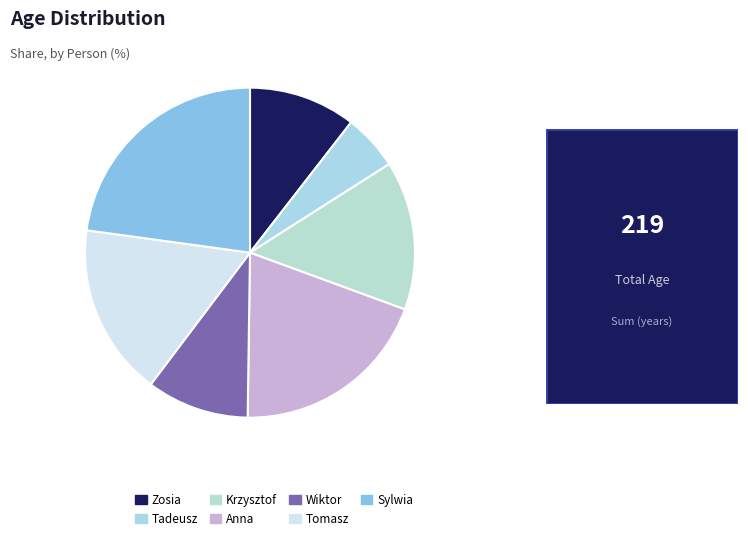

What is the ratio of the value at Tadeusz to the value at Wiktor?

0.5